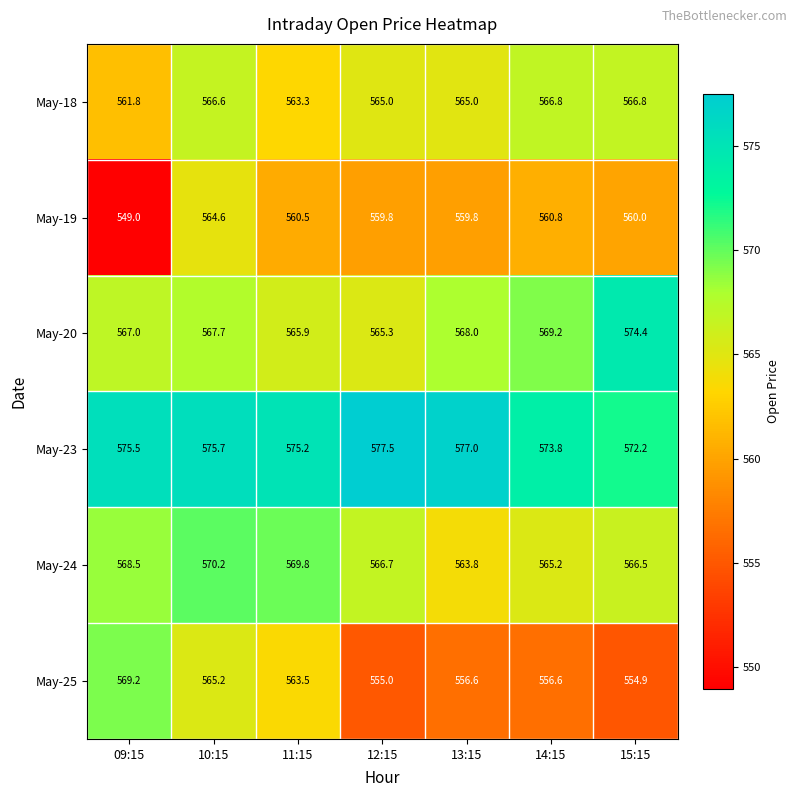

What is the difference between the maximum and minimum values in the May-25 series?

14.3